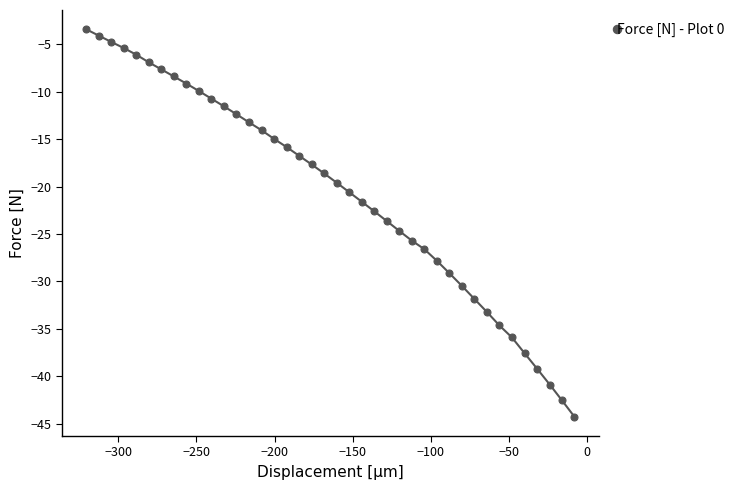

What is the maximum value shown in the chart?

-3.4